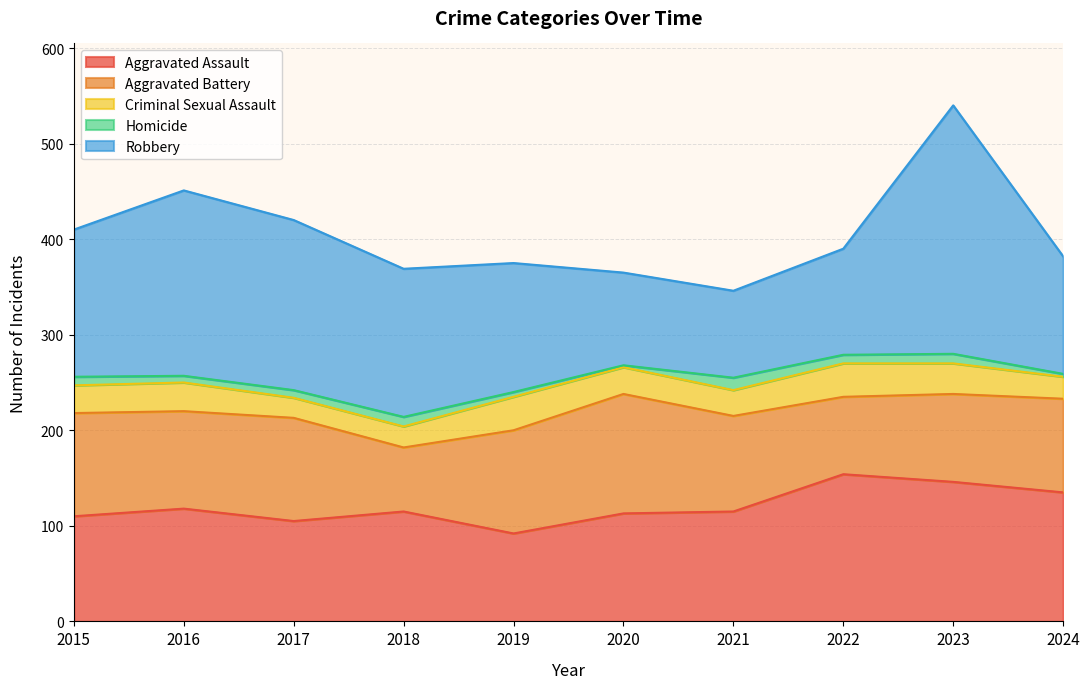

The Robbery series shows 123 at 2024. True or false?

True